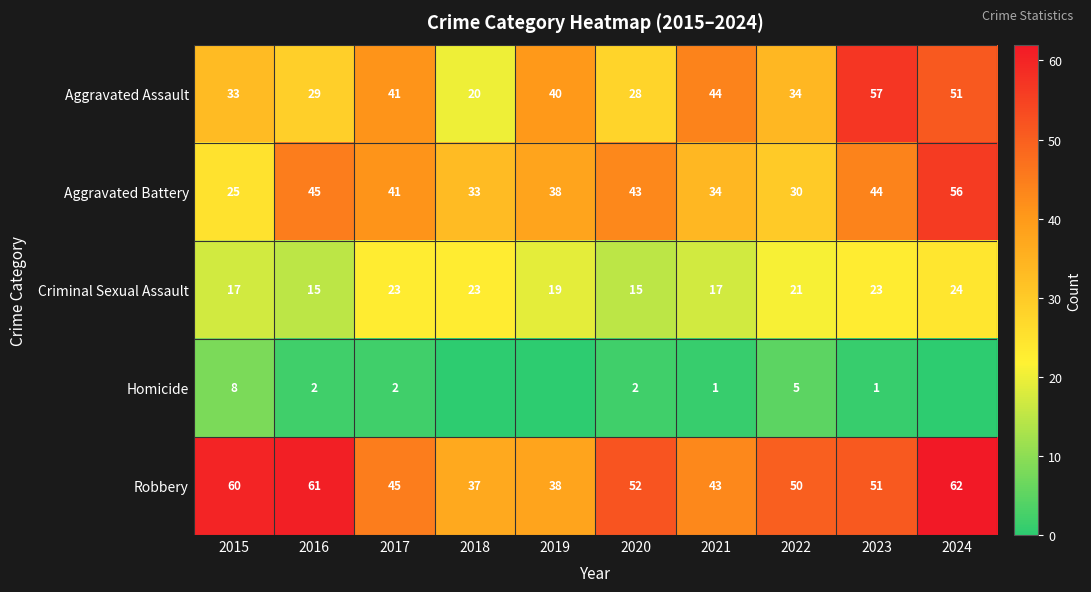

Is it true that Aggravated Battery equals 38 at 2019?

True